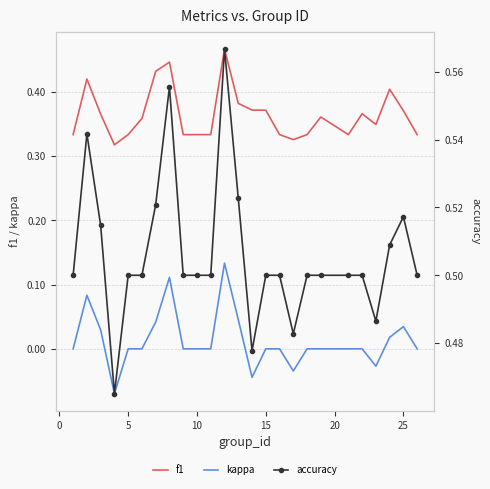

True or false: f1 has a value of 0.5 at 15.

False